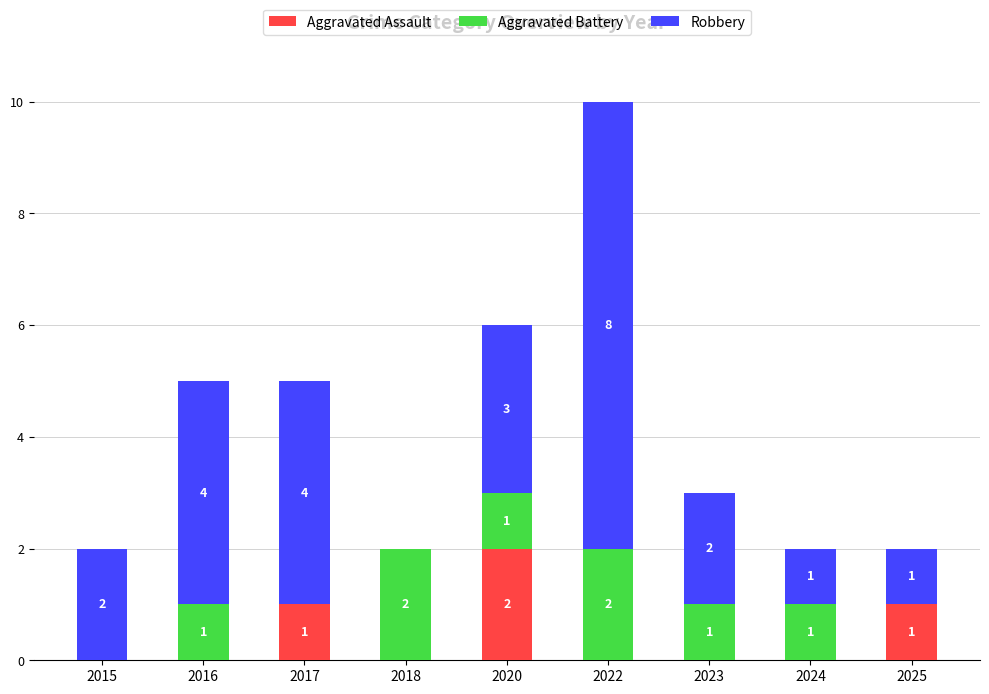

How many Aggravated Assault values are between 0 and 1?

8